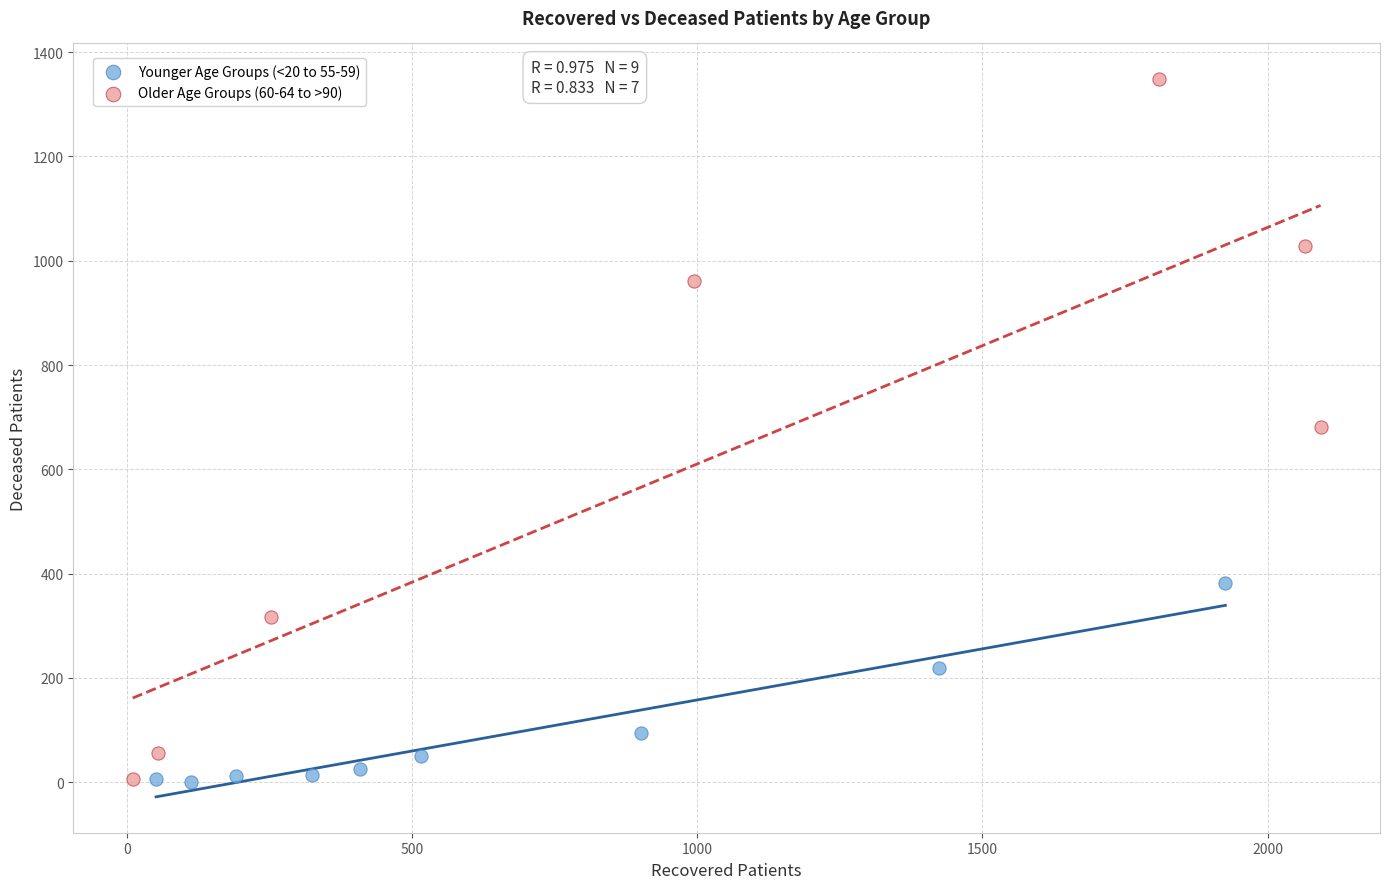

What are all the series names shown in the legend?

Younger Age Groups (<20 to 55-59), Older Age Groups (60-64 to >90)